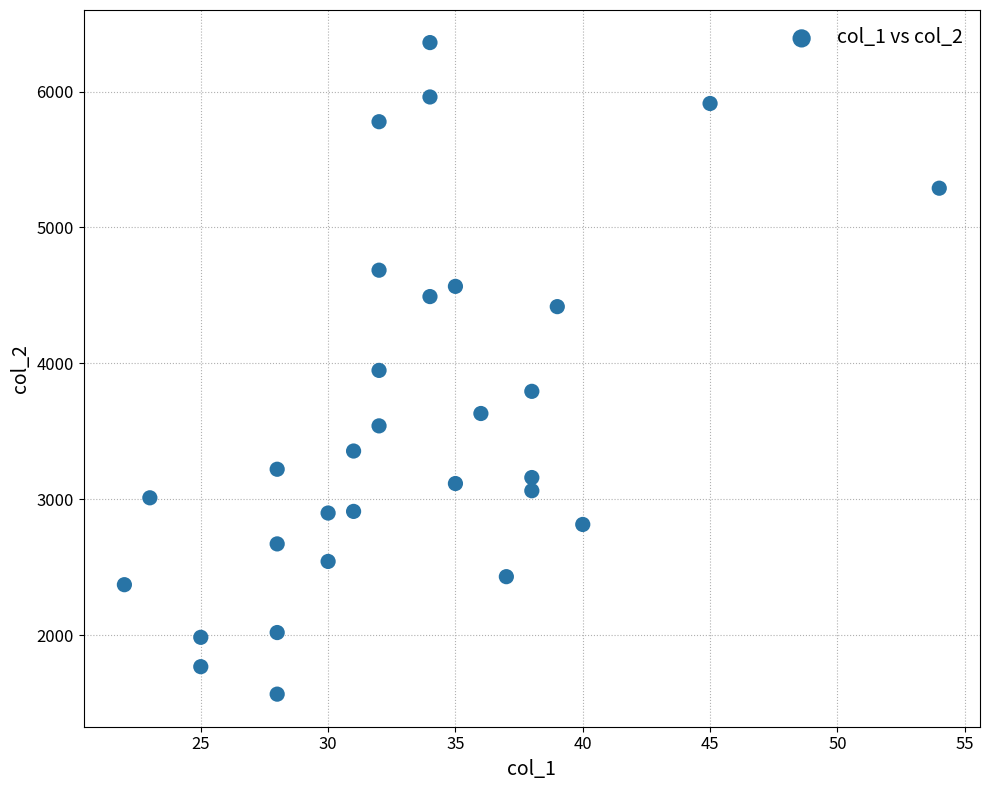

What is the range of Y values (max minus min)?

4792